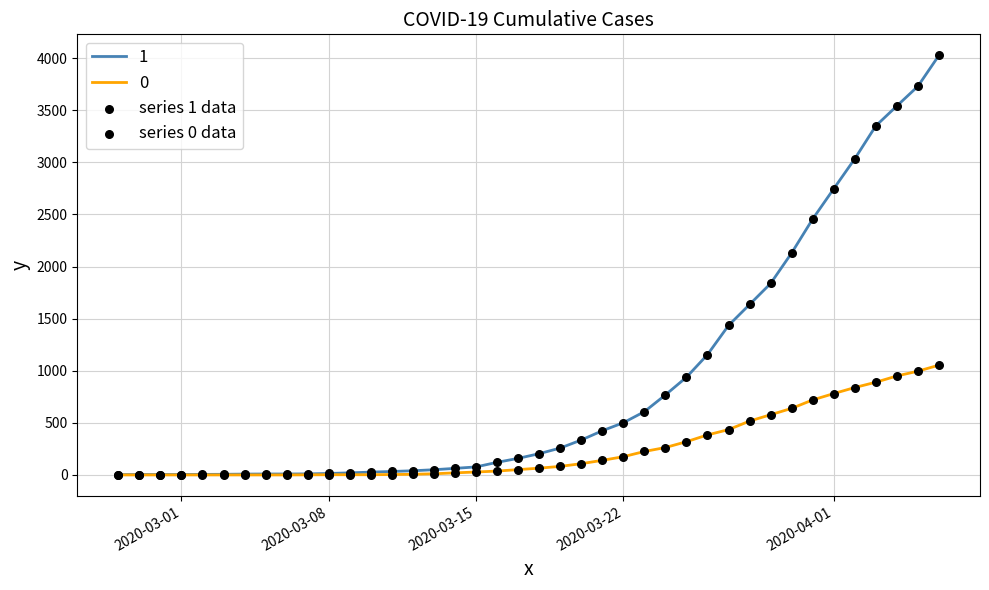

What is the maximum value shown in the chart?

4028